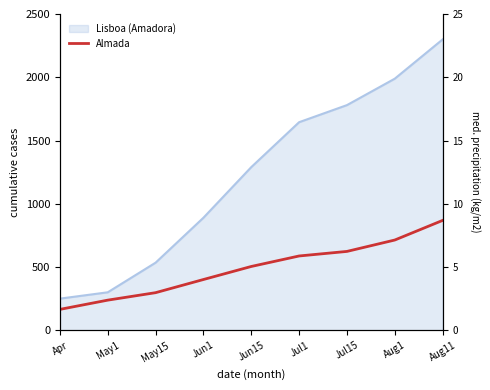

Rank the categories by value from highest to lowest.

Aug11, Aug1, Jul15, Jul1, Jun15, Jun1, May15, May1, Apr